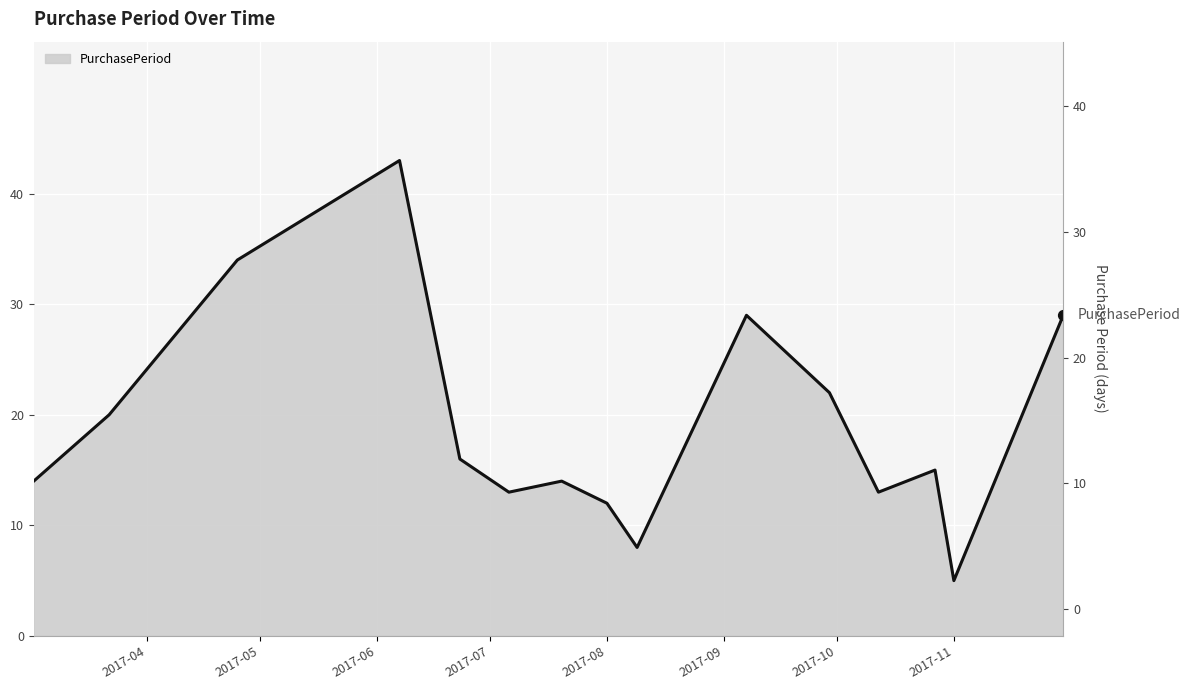

Between 2017-08-01 and 2017-07-20, which is larger?

2017-07-20